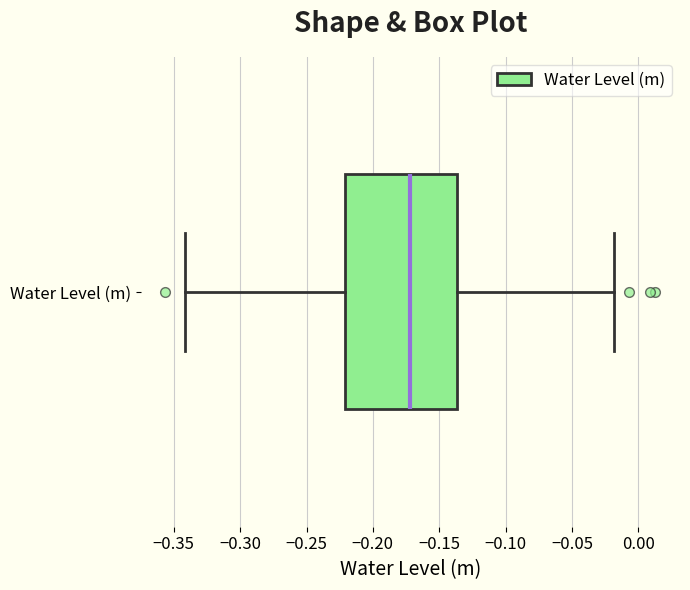

Transcribe this box plot: give where the median line is, the range the box spans, and where the two whiskers end, as read against the x-axis. The values are not printed on the chart, so give them approximately, as read against the axis.

median -0.170, box -0.220 to -0.135, whiskers -0.340 to -0.020